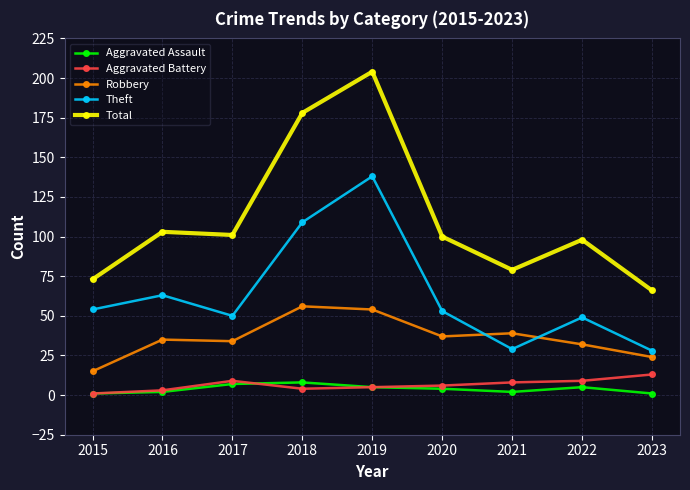

What value does the Robbery series have at 2022, to the nearest 10?

30